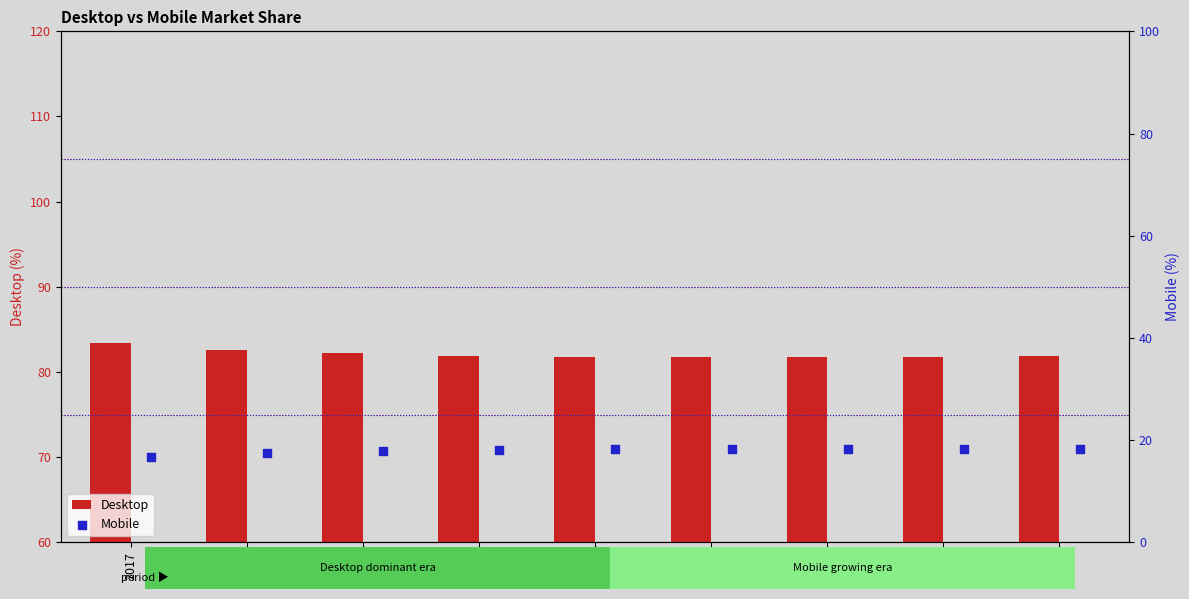

The value of Desktop at 2017 is 83.4. True or false?

True